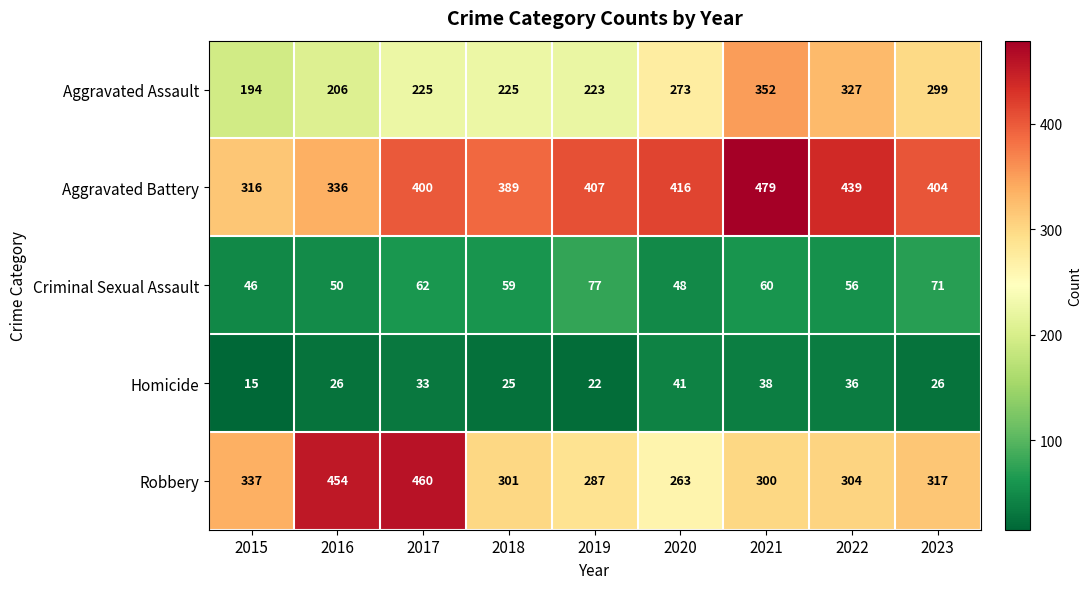

What is the total value across all series at 2017?

1180